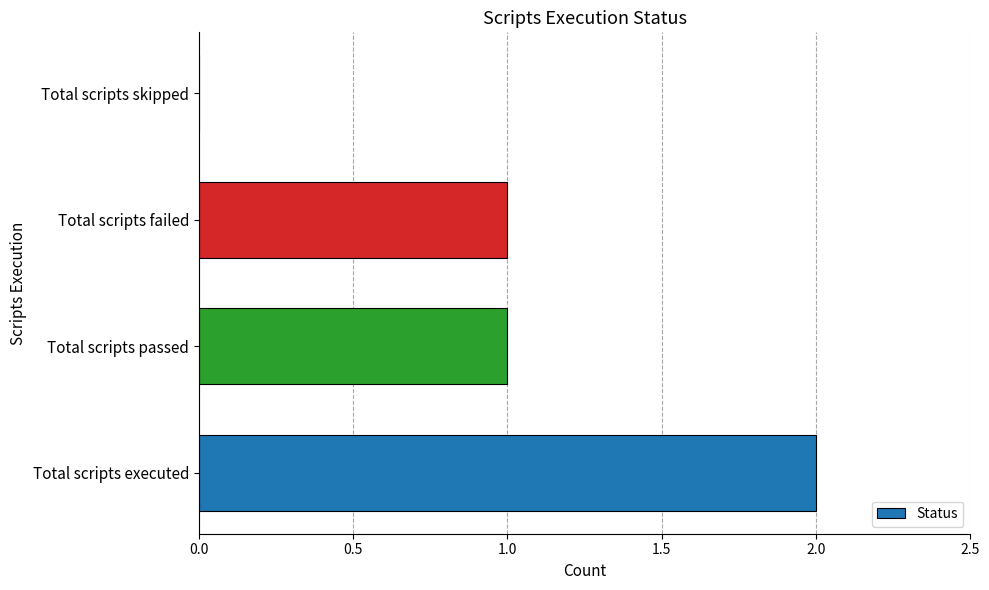

Count the number of data series in this chart.

1